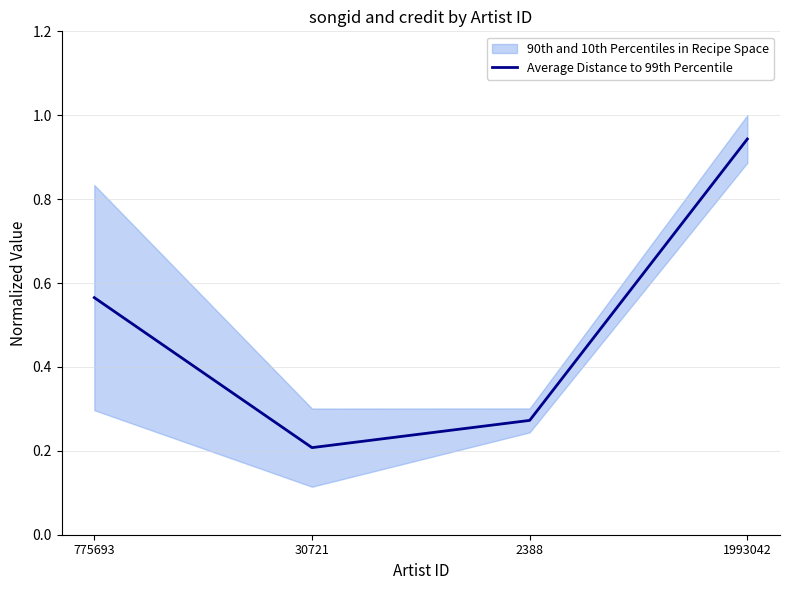

The value at 2388 is 0.2. True or false?

False